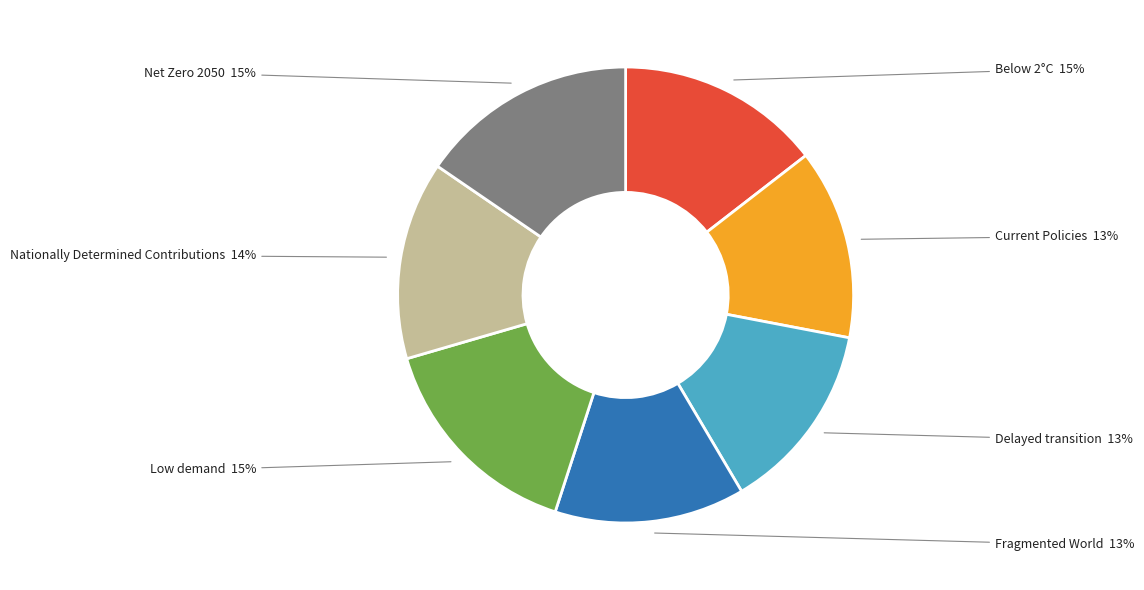

To the nearest percent, what is the average slice percentage?

14%